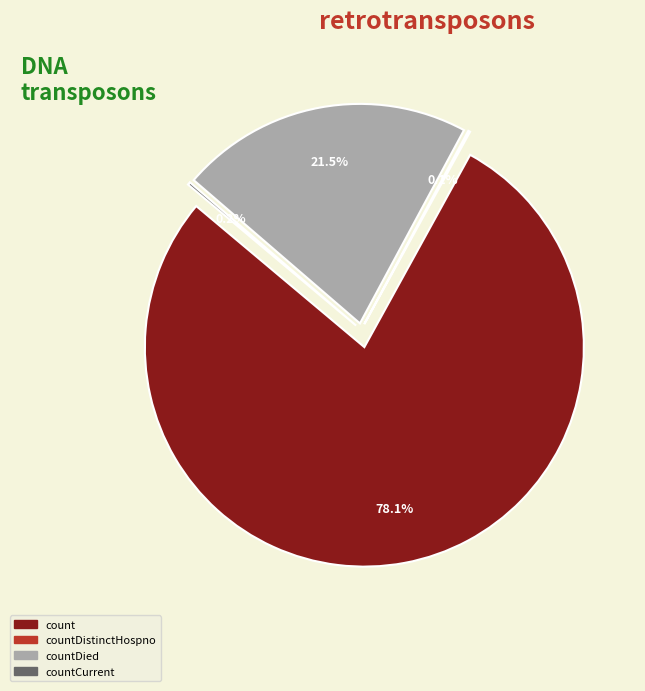

True or false: countDied accounts for 22% of the total.

True